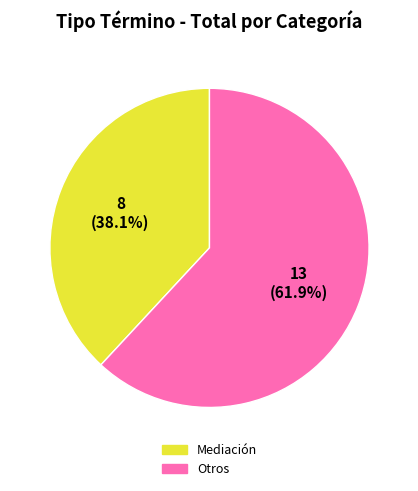

Is there a majority slice in this chart?

Yes